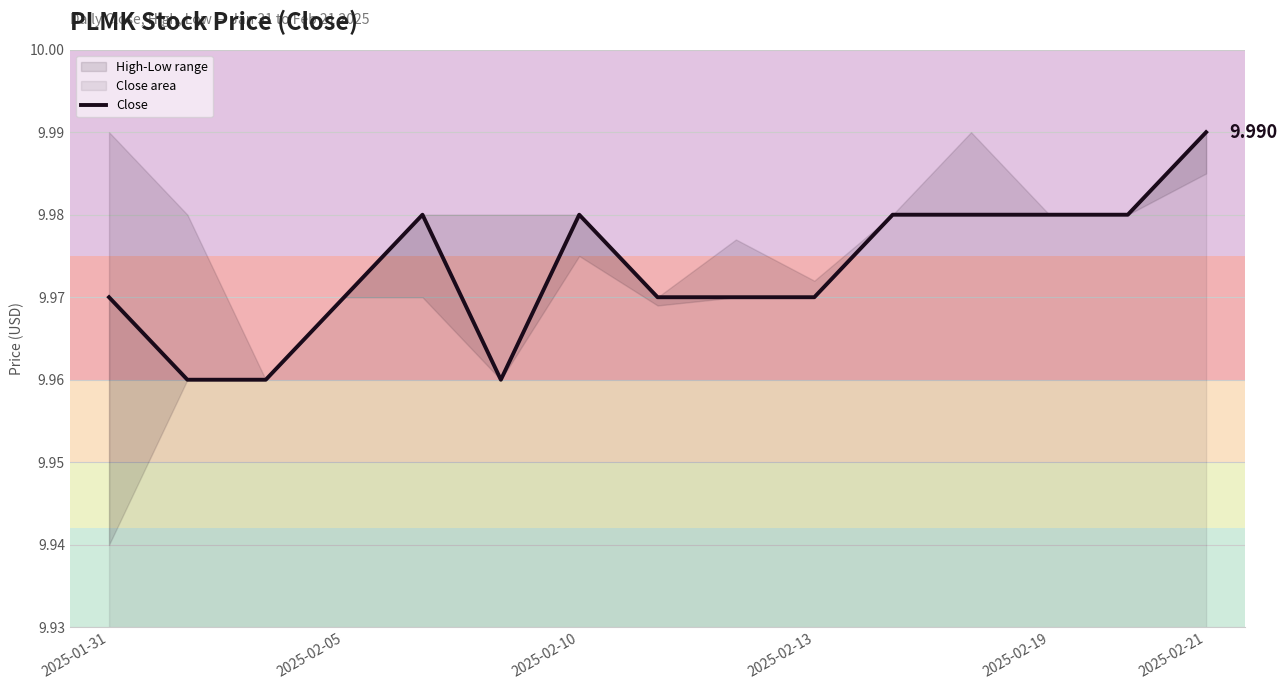

How many data points does each series have?

15